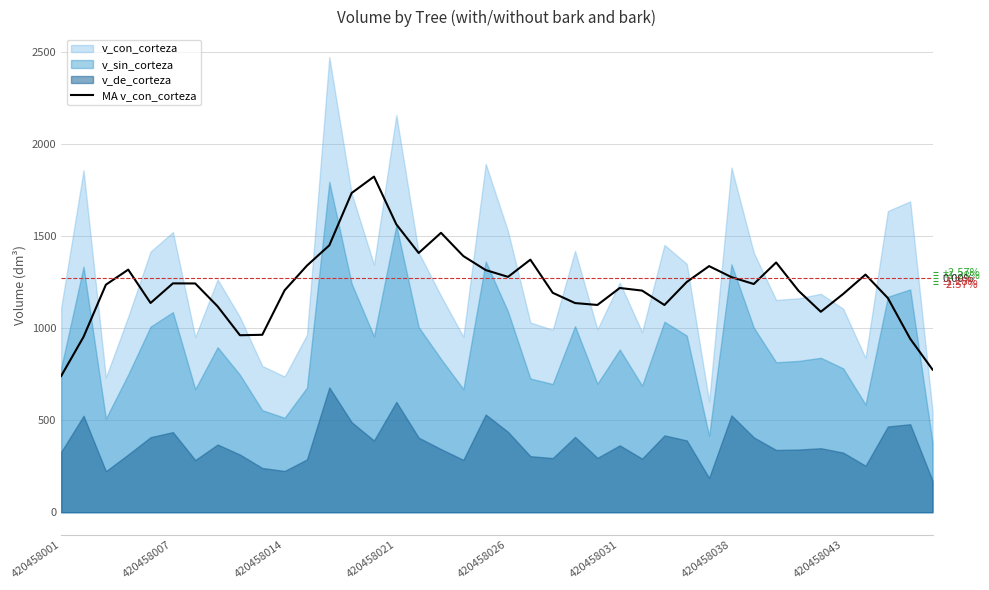

How many values are below 1239?

20